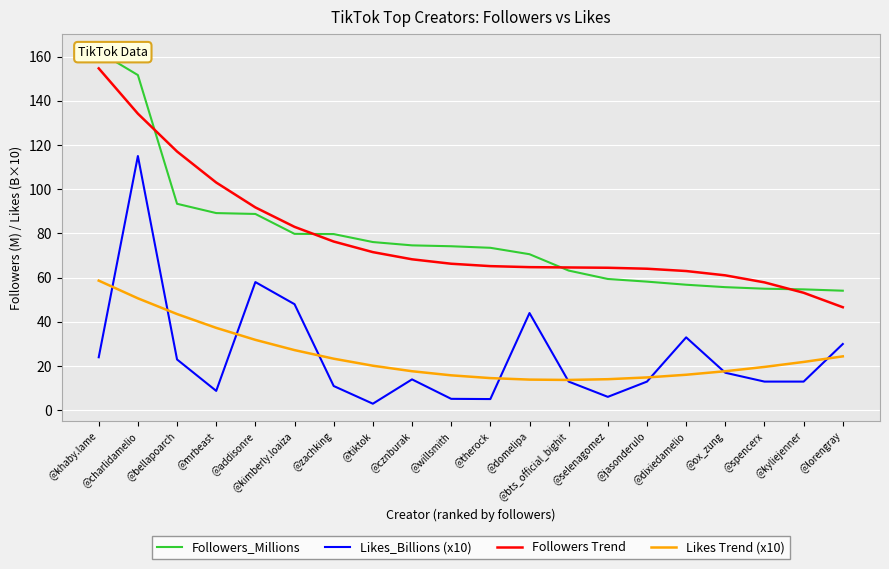

True or false: Likes Trend (x10) and Followers_Millions intersect in this chart.

False